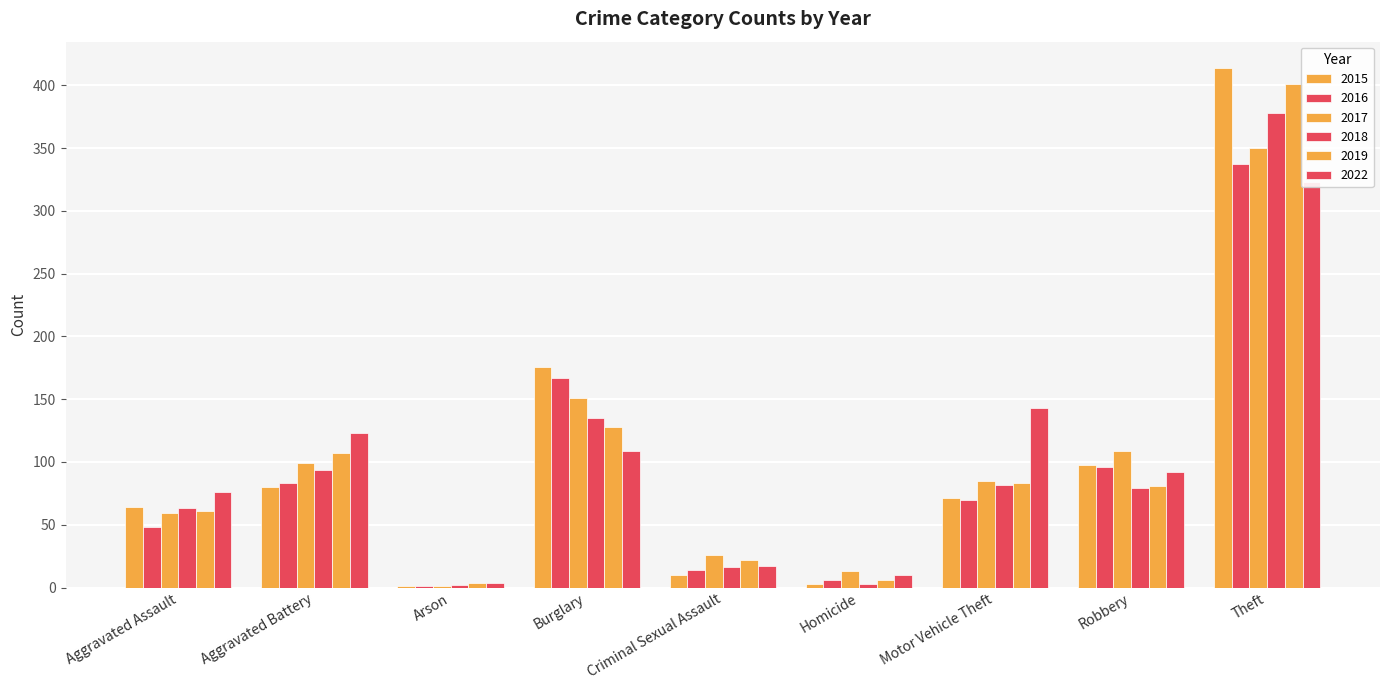

What is the label of the 6th bar from the left?

Homicide